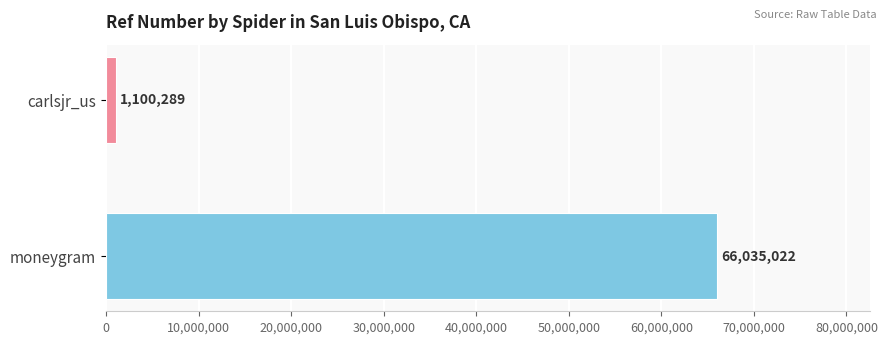

How many data points does each series have?

2